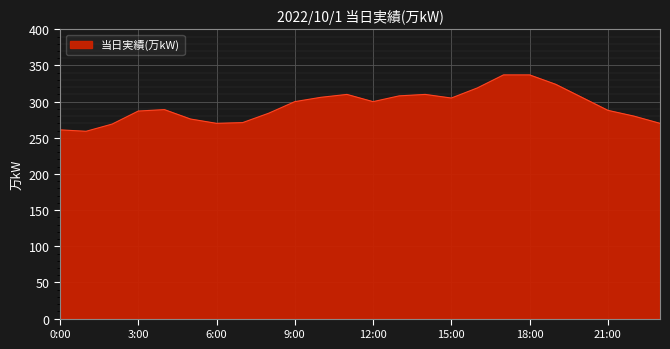

What is the greatest value displayed?

337